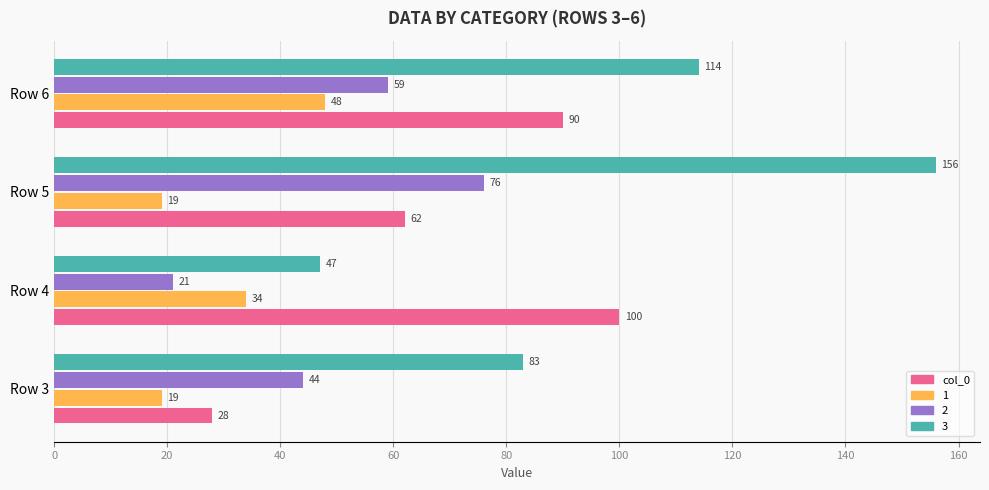

The value of 1 at Row 4 is 34. True or false?

True